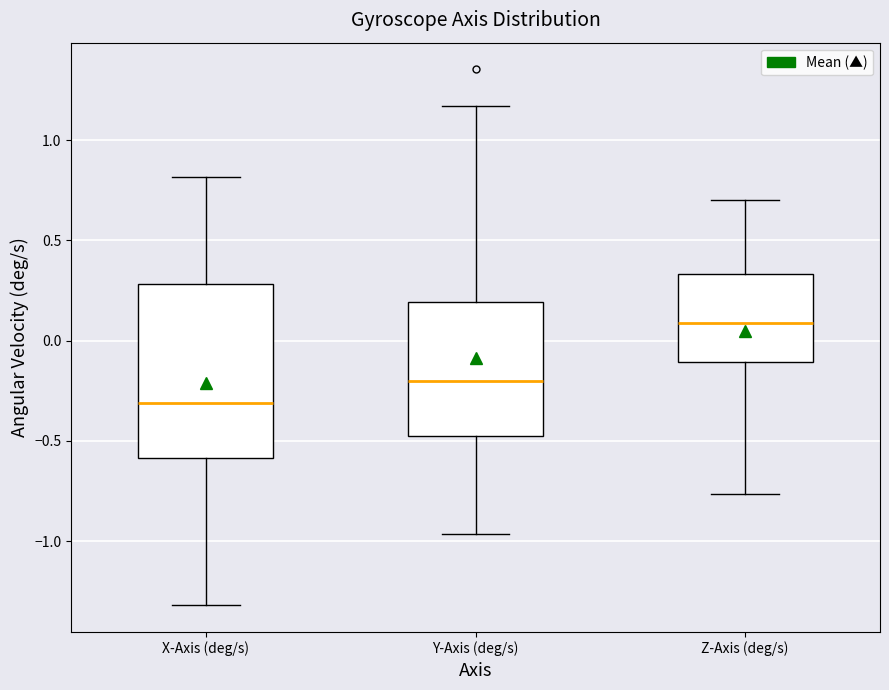

Reading left to right, transcribe this box plot: for each box, give where its median line is, the range the box spans, and where its two whiskers end, as read against the y-axis. The values are not printed on the chart, so give them approximately, as read against the axis.

X-Axis (deg/s): median -0.30, box -0.60 to 0.30, whiskers -1.30 to 0.80
Y-Axis (deg/s): median -0.20, box -0.50 to 0.20, whiskers -0.95 to 1.15
Z-Axis (deg/s): median 0.10, box -0.10 to 0.35, whiskers -0.75 to 0.70